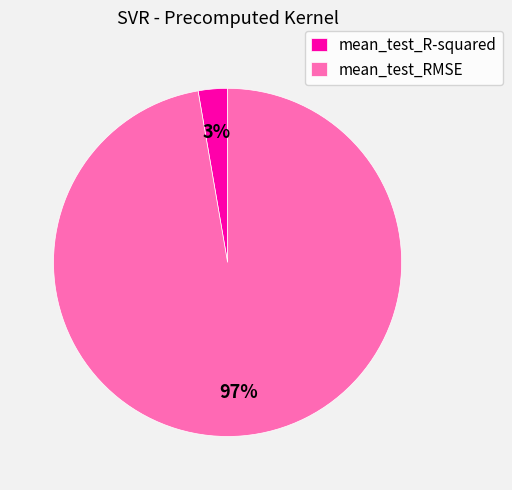

Rank the categories by value from lowest to highest.

mean_test_R-squared, mean_test_RMSE